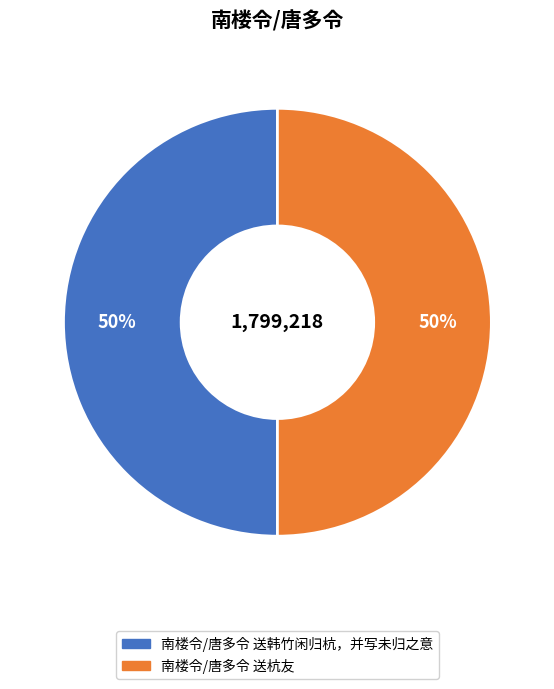

True or false: 南楼令/唐多令 送杭友 accounts for 43% of the total.

False